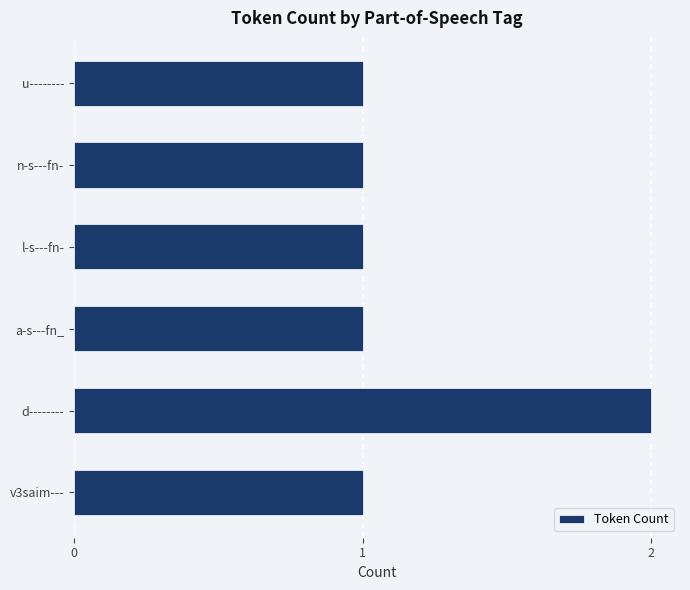

What is the sum of all values?

7